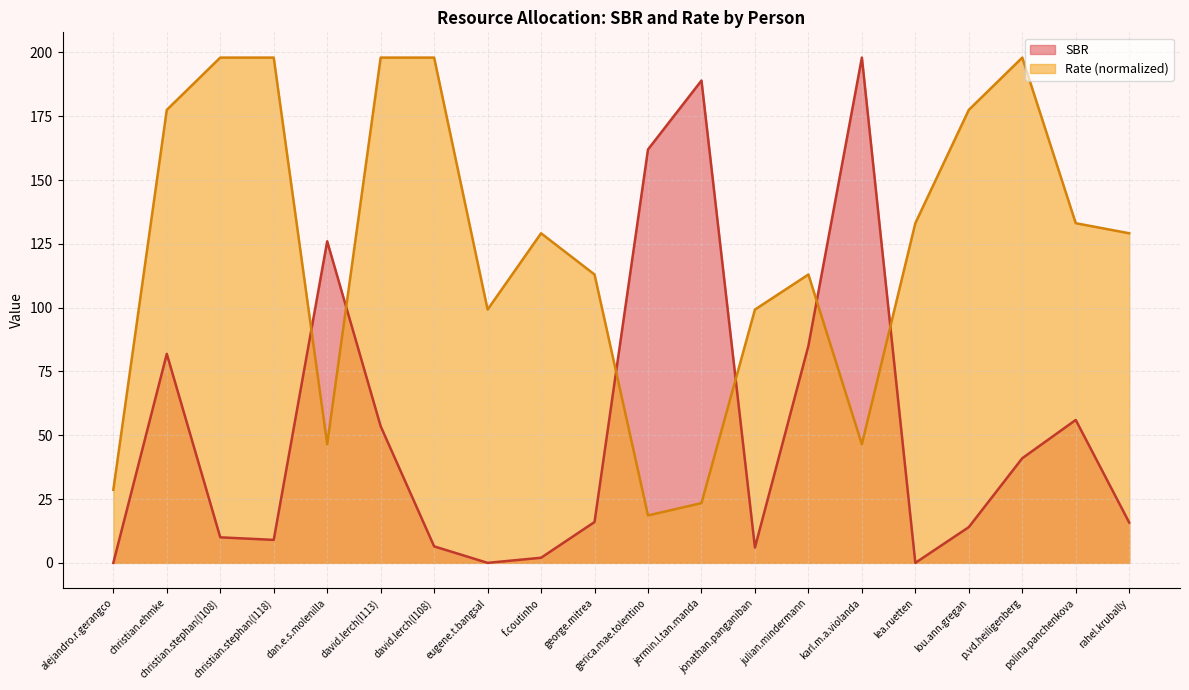

What position from the right is david.lerch(I113)?

15